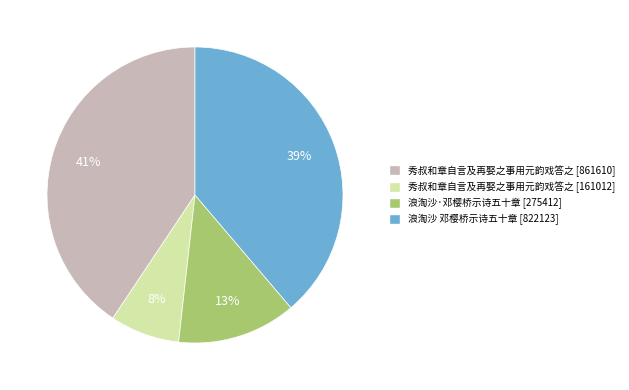

Which has a higher value, 浪淘沙 邓樱桥示诗五十章 [822123] or 秀叔和章自言及再娶之事用元韵戏答之 [861610]?

秀叔和章自言及再娶之事用元韵戏答之 [861610]